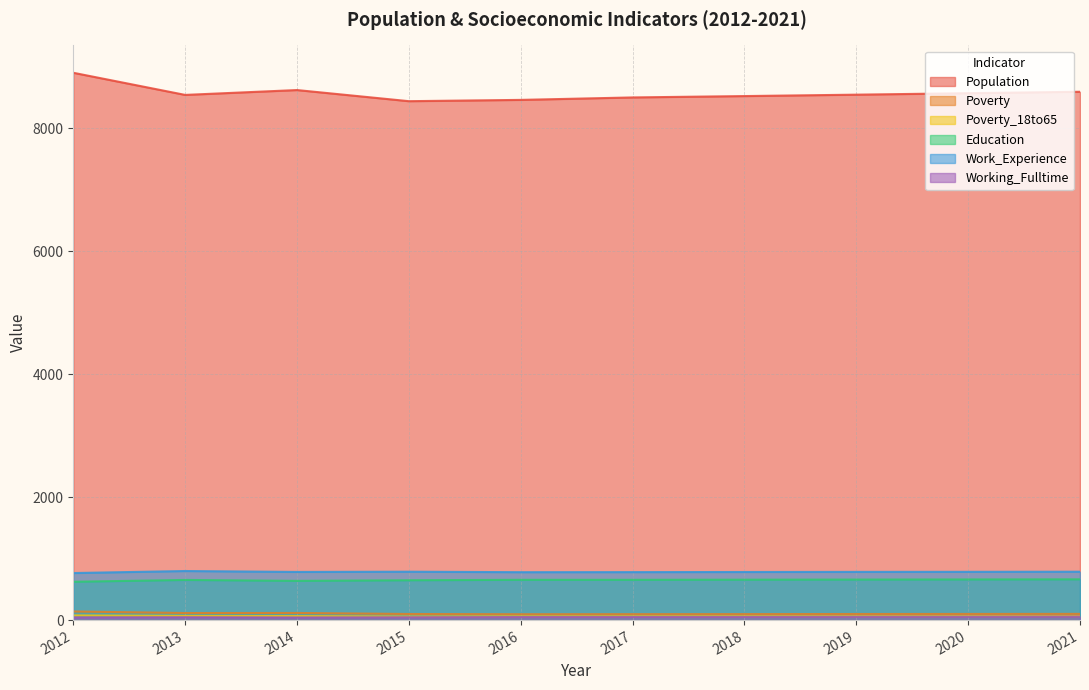

Where does the Population series first go above 8543?

2012